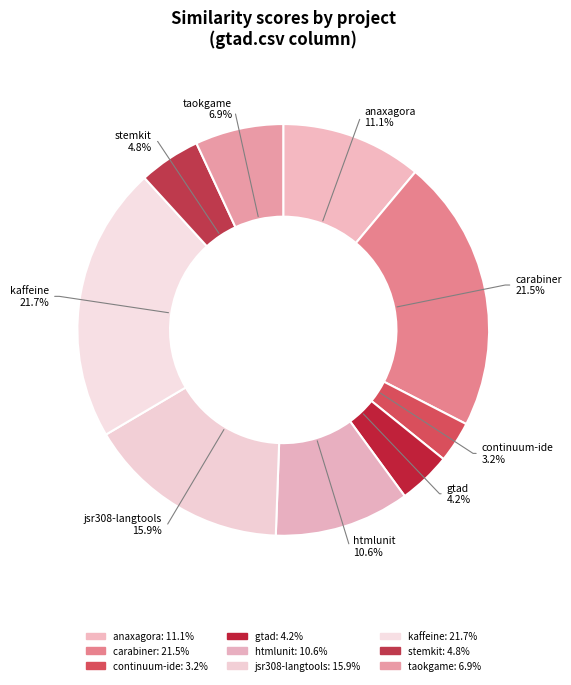

How many segments does this pie chart have?

9